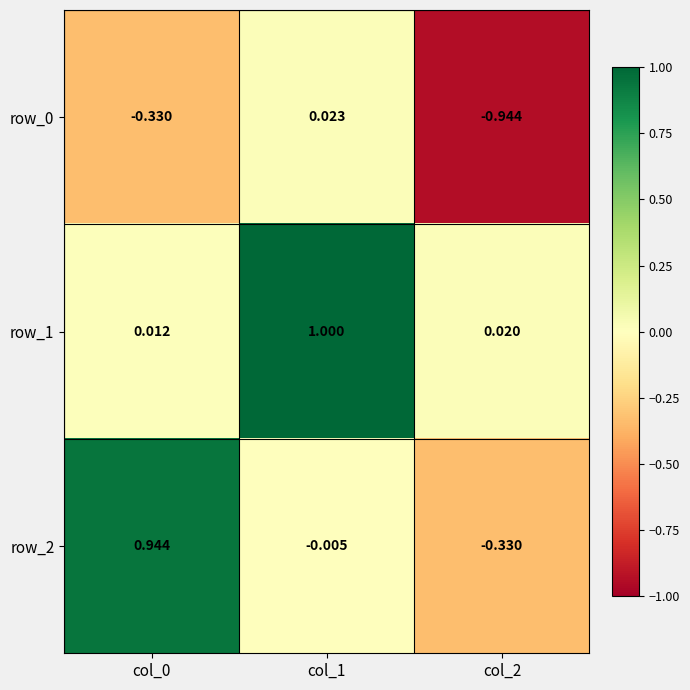

Is the value of row_0 at col_2 greater than the value of row_1 at col_1?

No